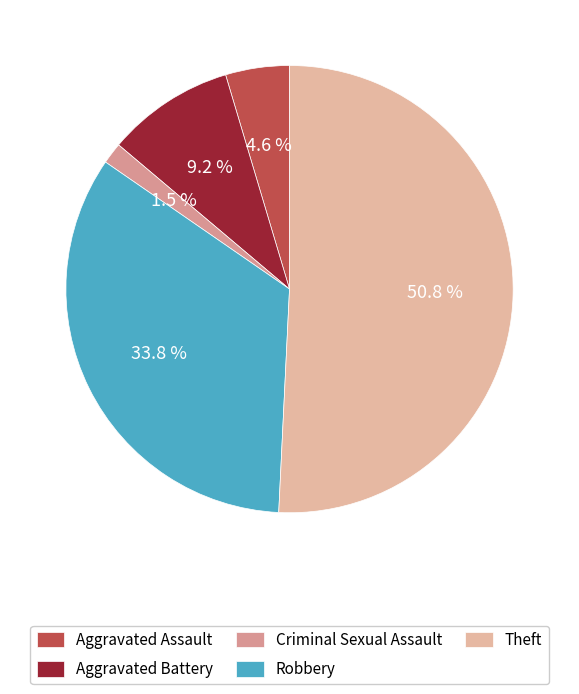

Combined, what portion of the pie is Theft and Robbery?

84.6%